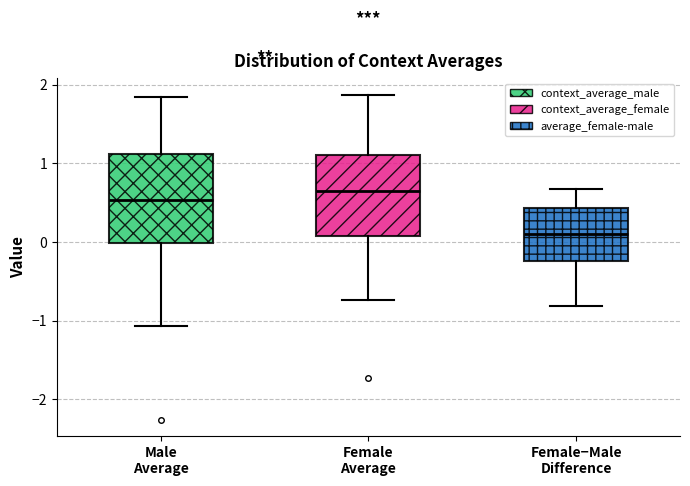

Where is the lower edge of the box for Male Average on the y-axis? The values are not printed on the chart, so give them approximately, as read against the axis.

0.0